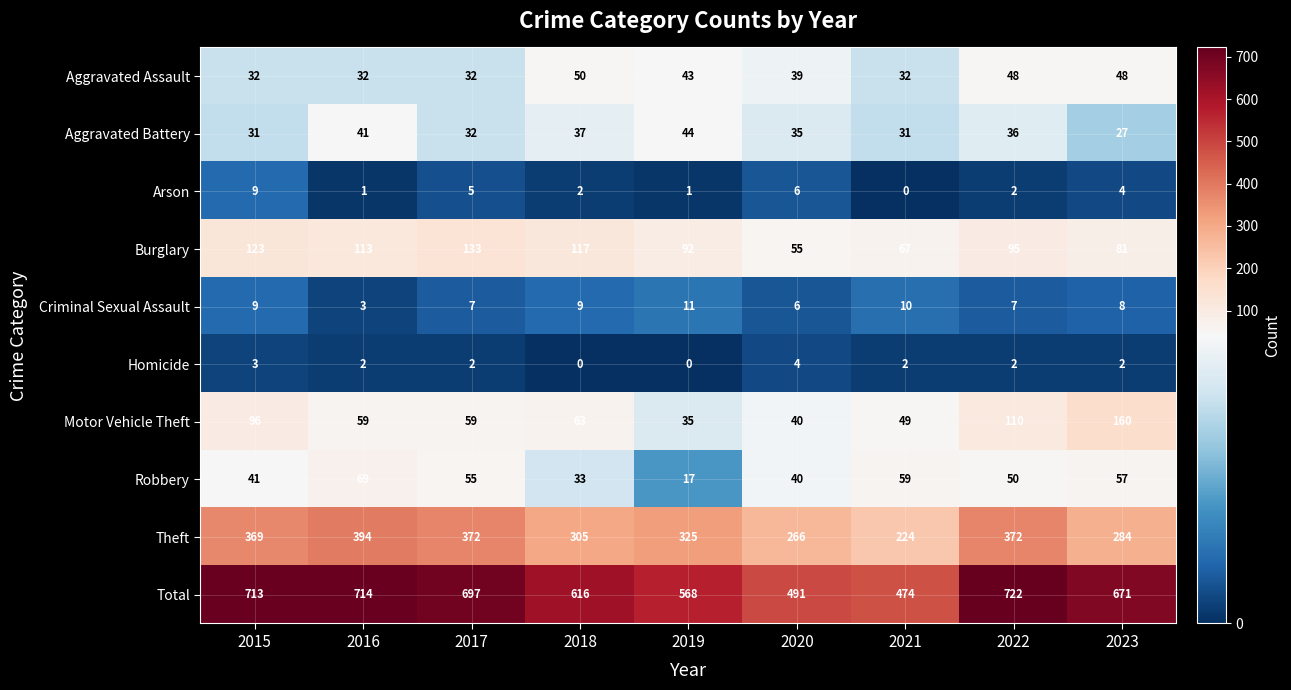

Which label corresponds to the largest value in the chart?

2022